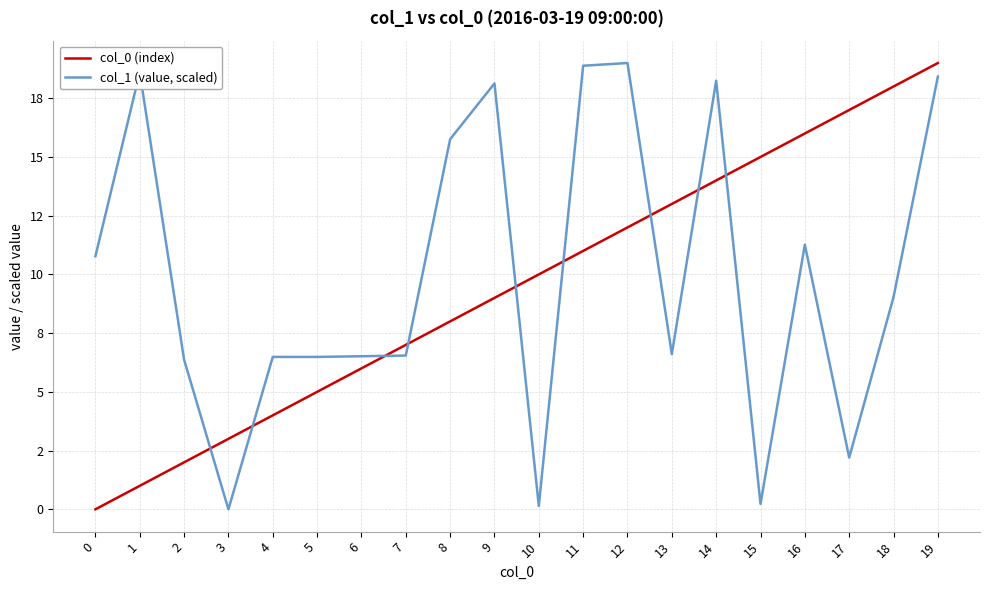

Is this an area chart (filled region under the line)?

No